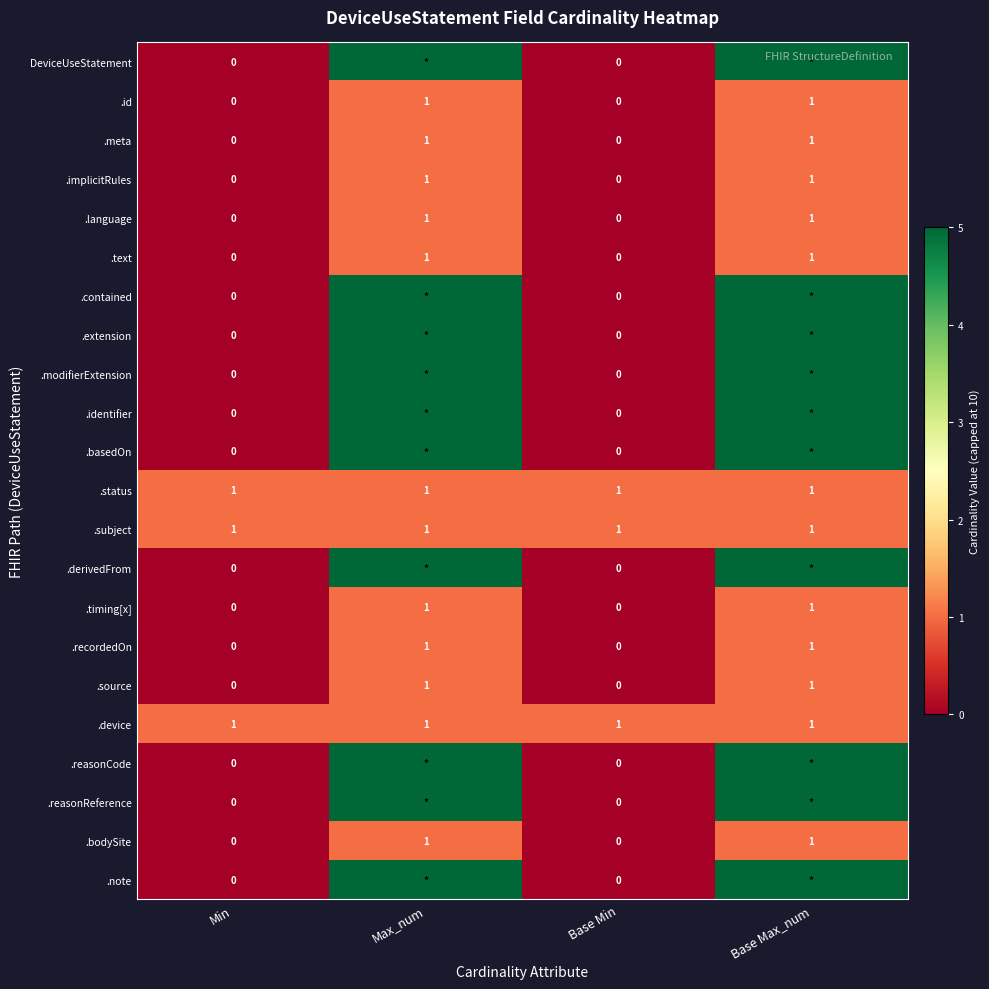

The .recordedOn series shows 0 at Max_num. True or false?

False